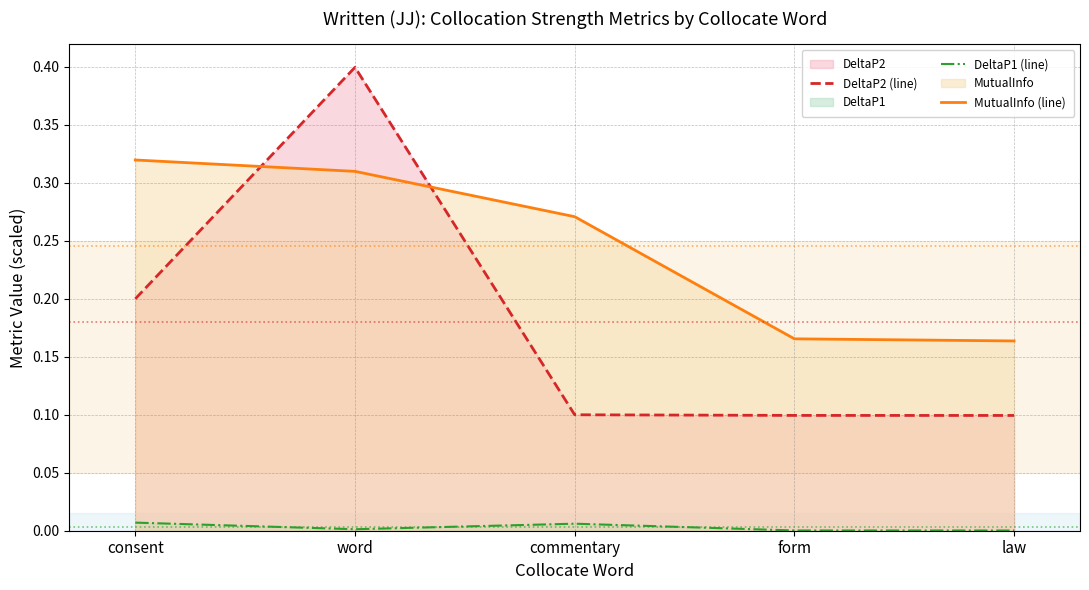

Count the number of categories in the chart.

5